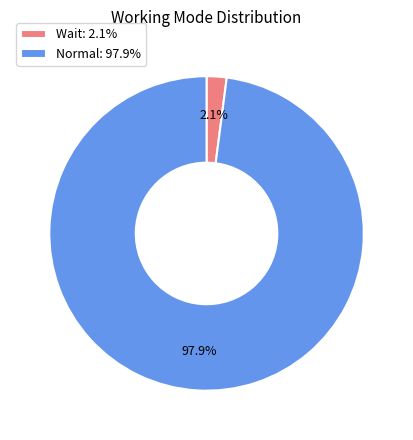

Is there a majority slice in this chart?

Yes